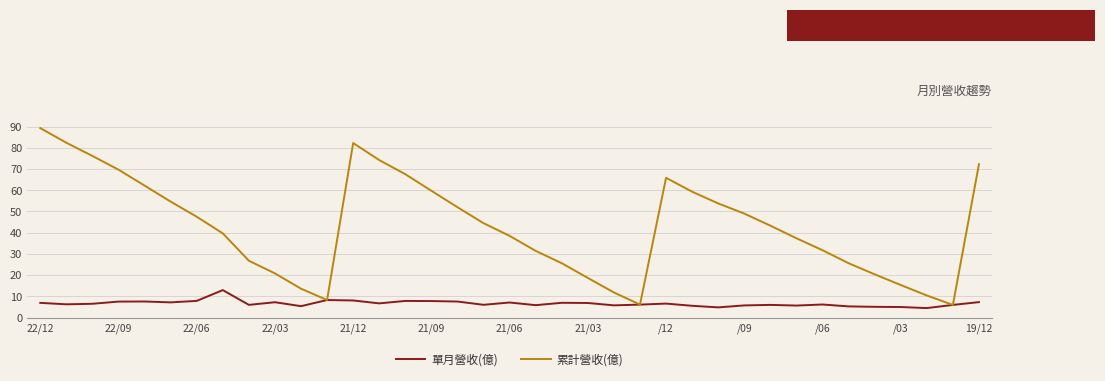

Which series has the largest range (max minus min)?

累計營收(億)